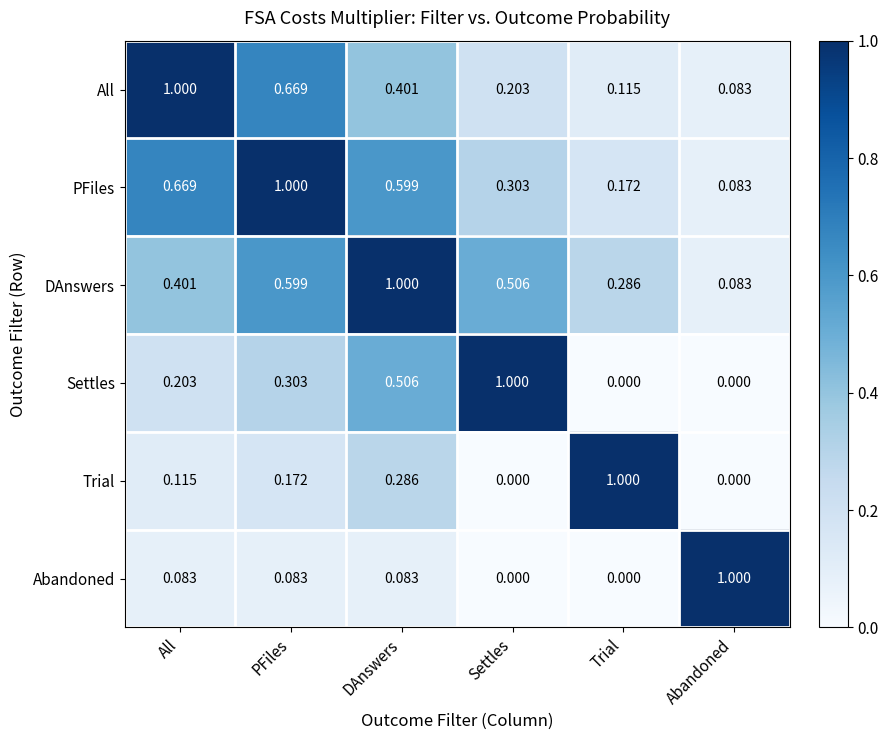

List the labels in order of All value, largest first.

All, PFiles, DAnswers, Settles, Trial, Abandoned